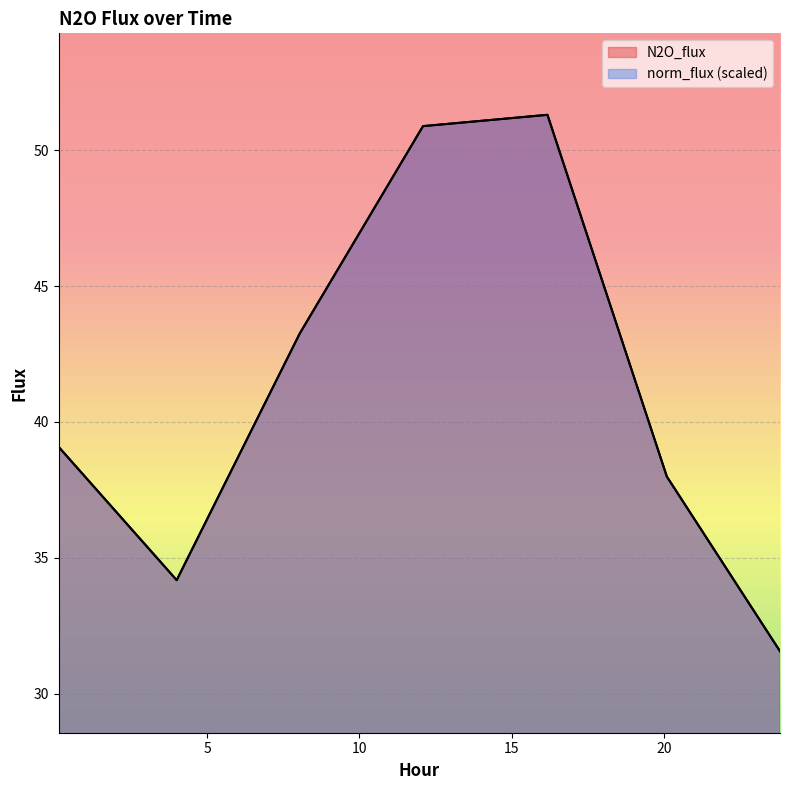

Reading right to left, list all the values displayed in this chart.

N2O_flux: 31.6	38.0	51.3	50.9	43.3	34.2	39.1
norm_flux: 31.6	38.0	51.3	50.9	43.3	34.2	39.1